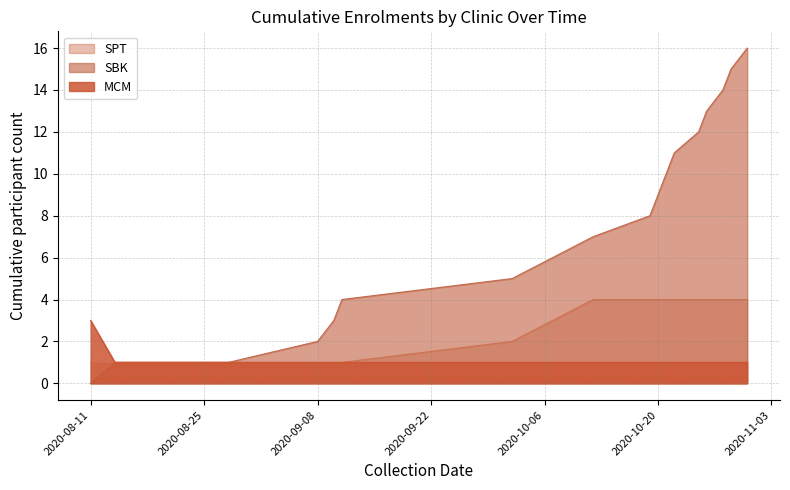

What is the label of the 5th point from the left?

2020-09-08